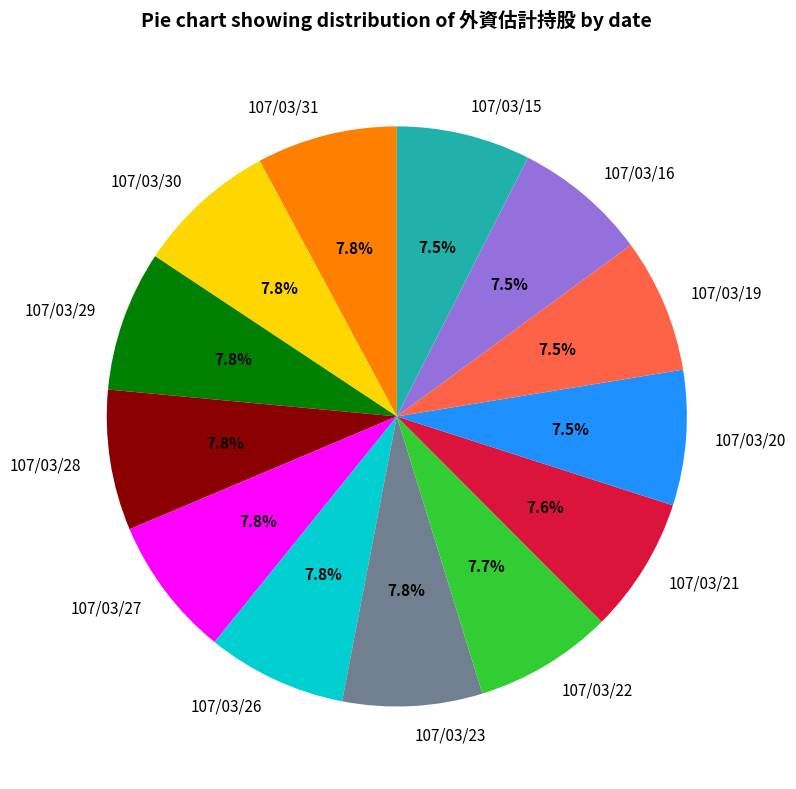

To the nearest percent, what is the average slice percentage?

8%